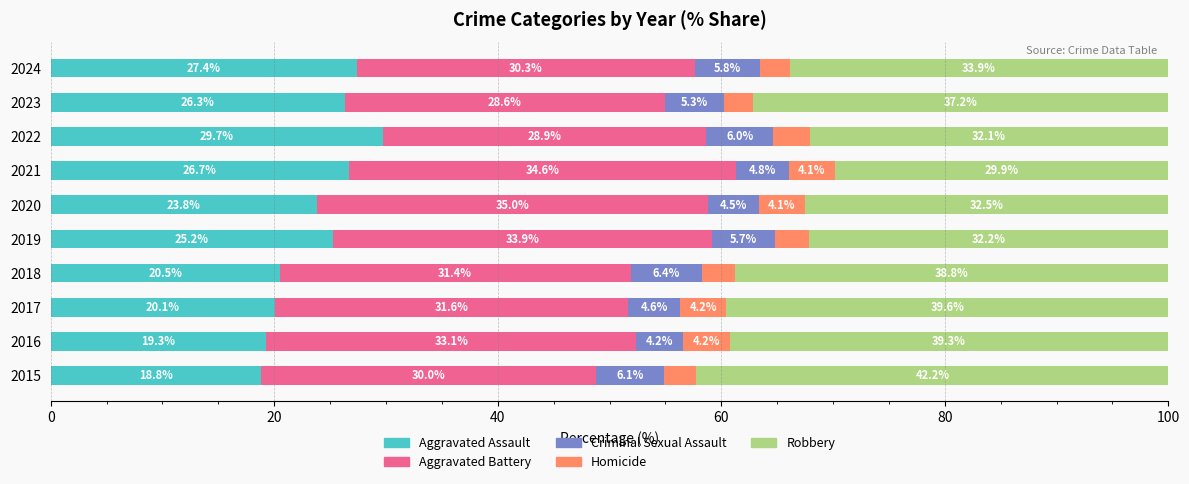

What is the sum of the Aggravated Assault values at 2023 and 2021?

53.0